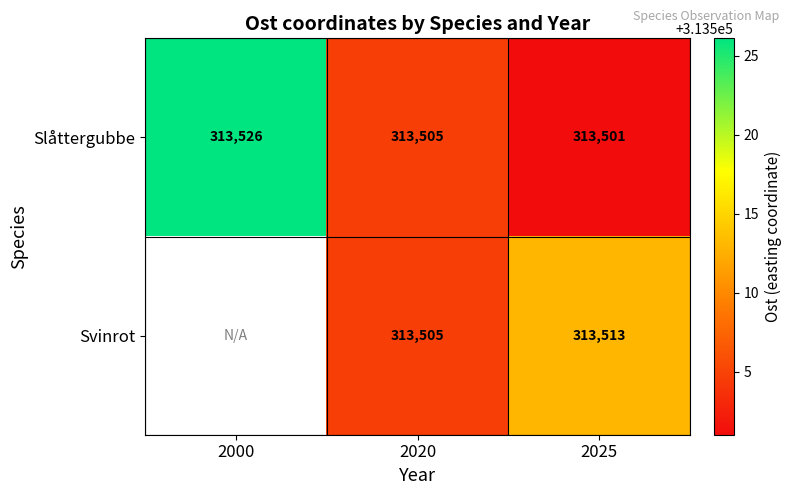

Which series changed the most between 2020 and 2025?

Svinrot